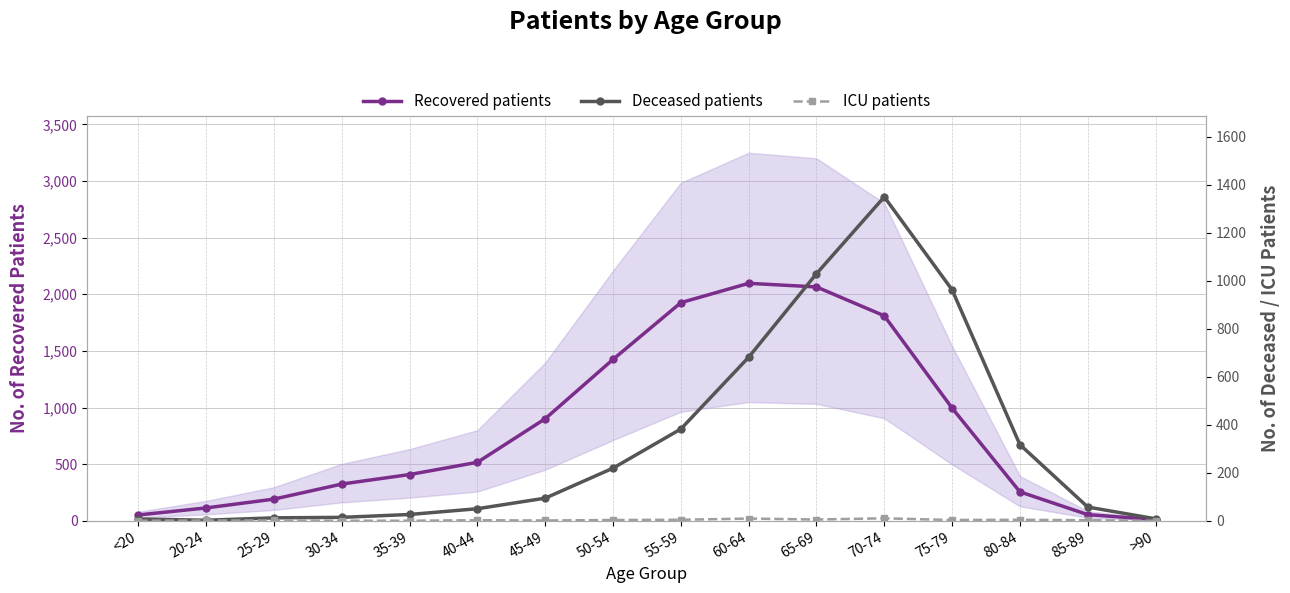

Which series has the widest spread of values?

Recovered patients